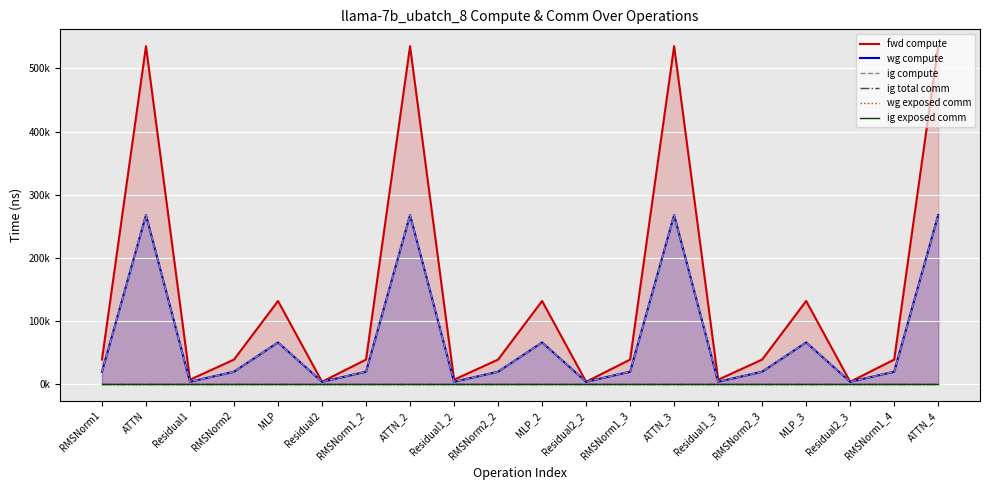

Reading left to right, what are all the values shown in this chart?

fwd compute: 38475.1	535274.3	6566.1	38475.1	131341.5	3283.1	38475.1	535274.3	6566.1	38475.1	131341.5	3283.1	38475.1	535274.3	6566.1	38475.1	131341.5	3283.1	38475.1	535274.3
wg compute: 19237.5	267637.1	3283.1	19237.5	65670.7	3283.1	19237.5	267637.1	3283.1	19237.5	65670.7	3283.1	19237.5	267637.1	3283.1	19237.5	65670.7	3283.1	19237.5	267637.1
ig compute: 19237.5	267637.1	3283.1	19237.5	65670.7	3283.1	19237.5	267637.1	3283.1	19237.5	65670.7	3283.1	19237.5	267637.1	3283.1	19237.5	65670.7	3283.1	19237.5	267637.1
ig total comm: 0.0	0.0	0.0	0.0	0.0	0.0	0.0	0.0	0.0	0.0	0.0	0.0	0.0	0.0	0.0	0.0	0.0	0.0	0.0	0.0
wg exposed comm: 0.0	0.0	0.0	0.0	0.0	0.0	0.0	0.0	0.0	0.0	0.0	0.0	0.0	0.0	0.0	0.0	0.0	0.0	0.0	0.0
ig exposed comm: 0.0	0.0	0.0	0.0	0.0	0.0	0.0	0.0	0.0	0.0	0.0	0.0	0.0	0.0	0.0	0.0	0.0	0.0	0.0	0.0